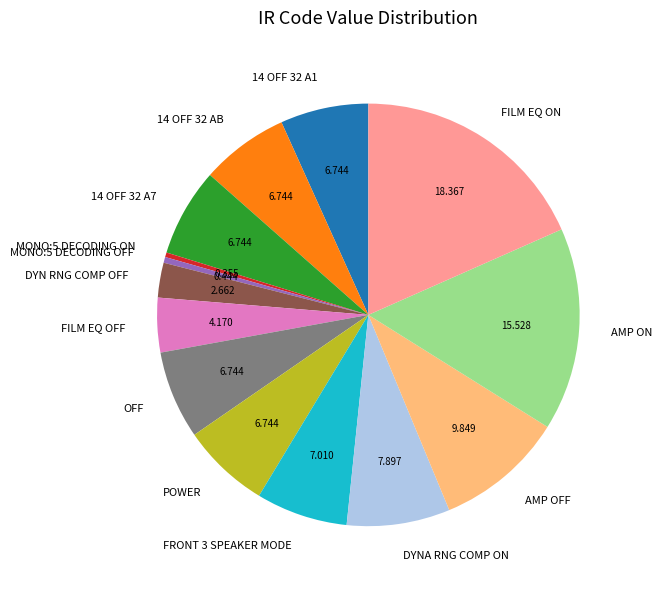

What is the largest slice in the pie chart?

FILM EQ ON